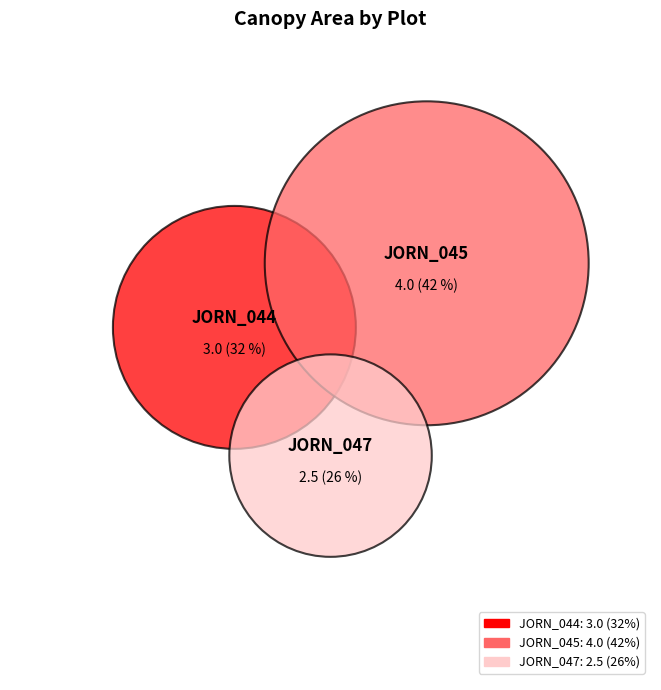

Rank the categories by value from lowest to highest.

JORN_047, JORN_044, JORN_045